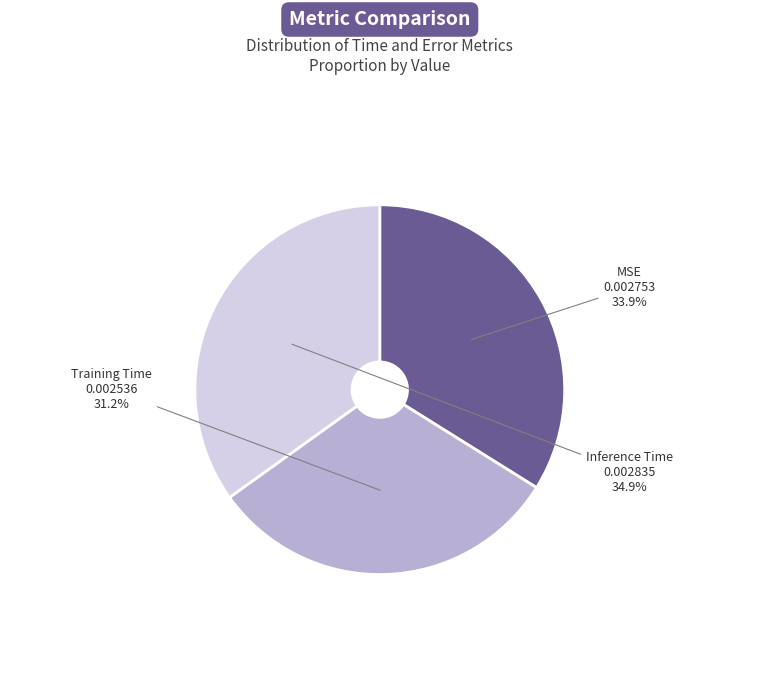

Does Training Time account for over 50% of the chart?

No